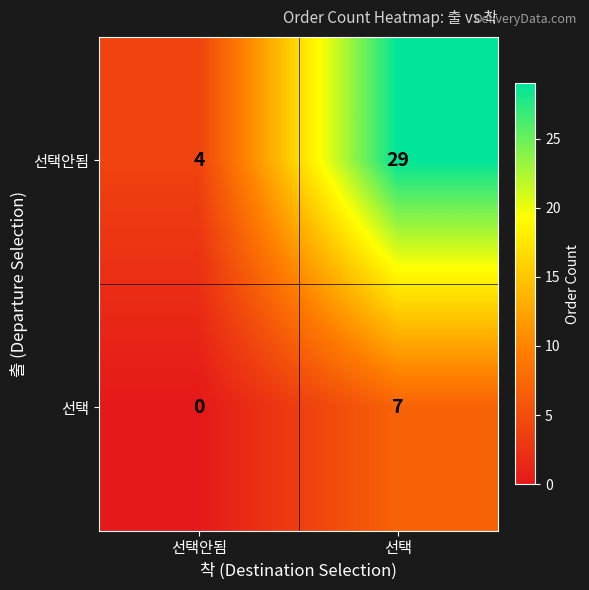

What is the greatest value displayed?

29